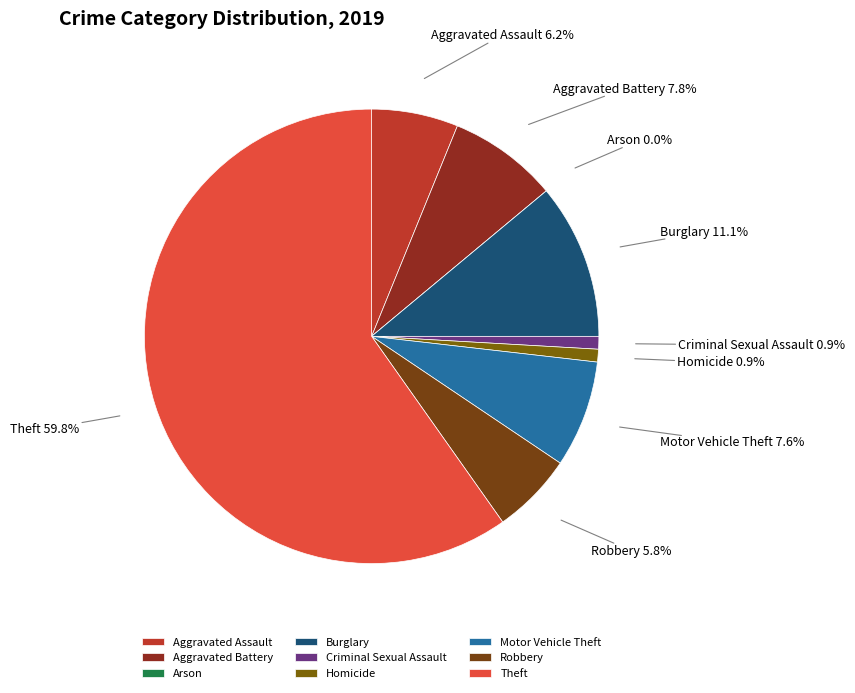

Combined, what portion of the pie is Motor Vehicle Theft and Arson?

7.6%